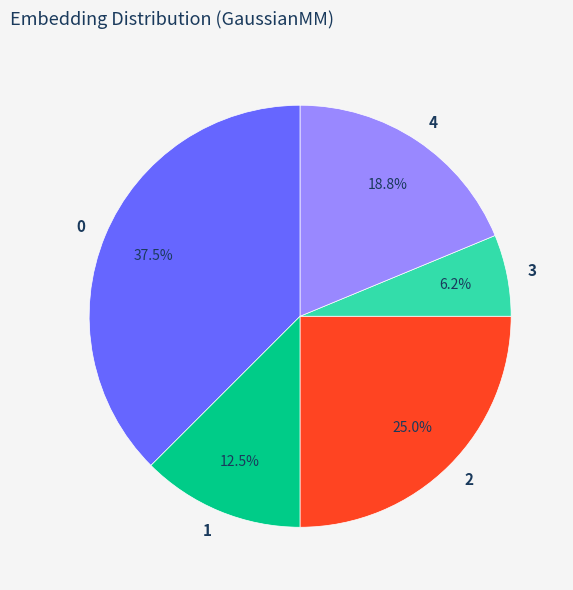

How many segments does this pie chart have?

5